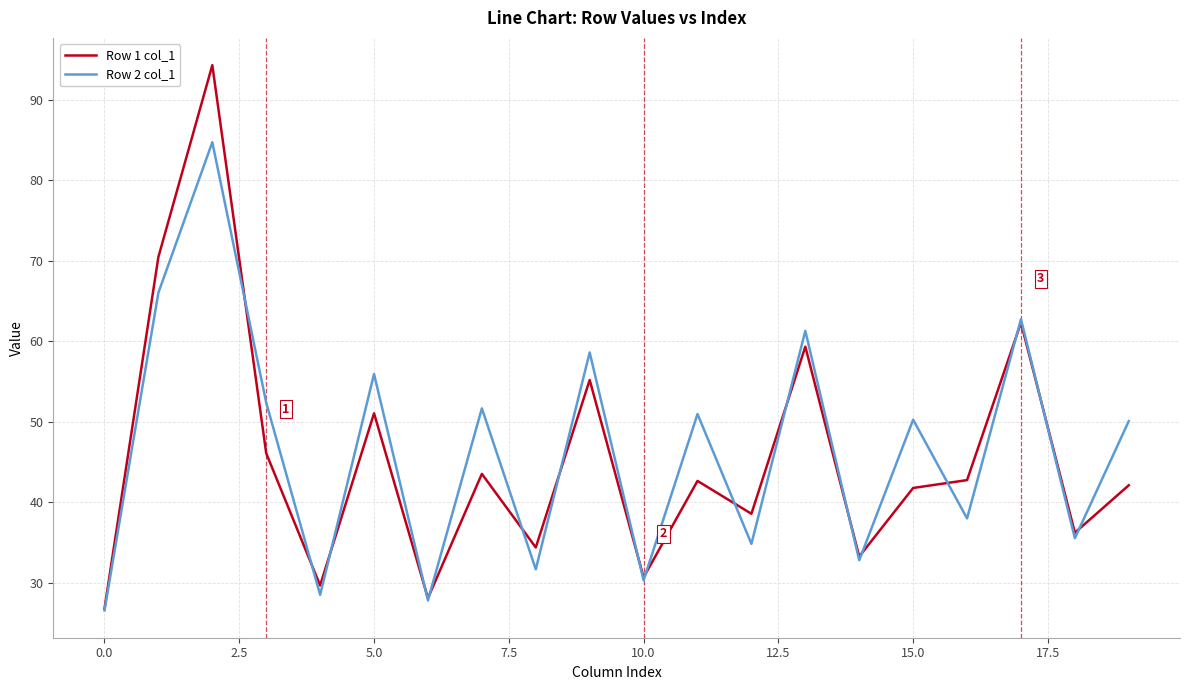

Which series has the widest spread of values?

Row 1 col_1